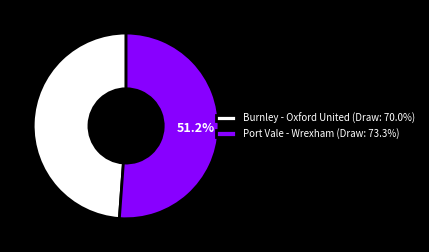

Between Port Vale - Wrexham (Draw: 73.3%) and Burnley - Oxford United (Draw: 70.0%), which is larger?

Port Vale - Wrexham (Draw: 73.3%)